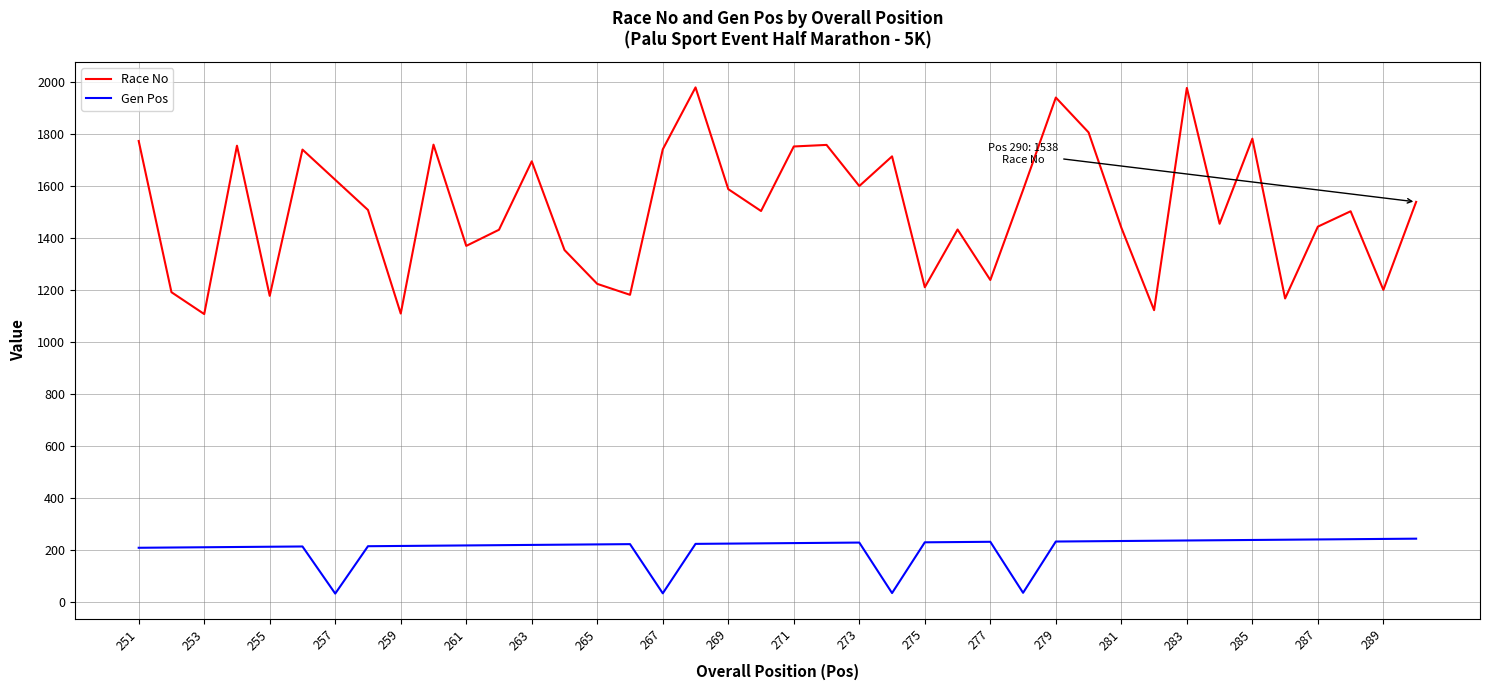

What is the greatest value displayed?

1978